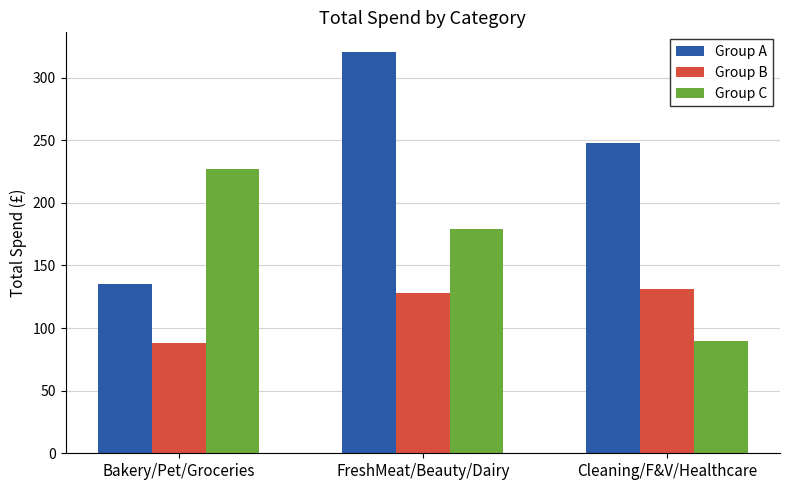

Is the value of Group C at Bakery/Pet/Groceries greater than the value of Group A at Bakery/Pet/Groceries?

Yes